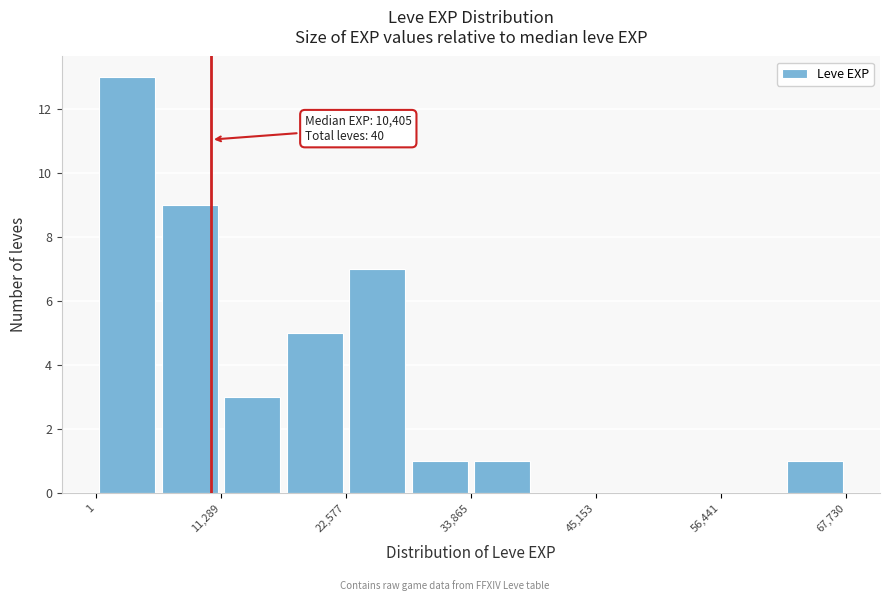

Around what value on the x-axis is the tallest bar? Give the approximate position of its centre, as read against the axis.

2000